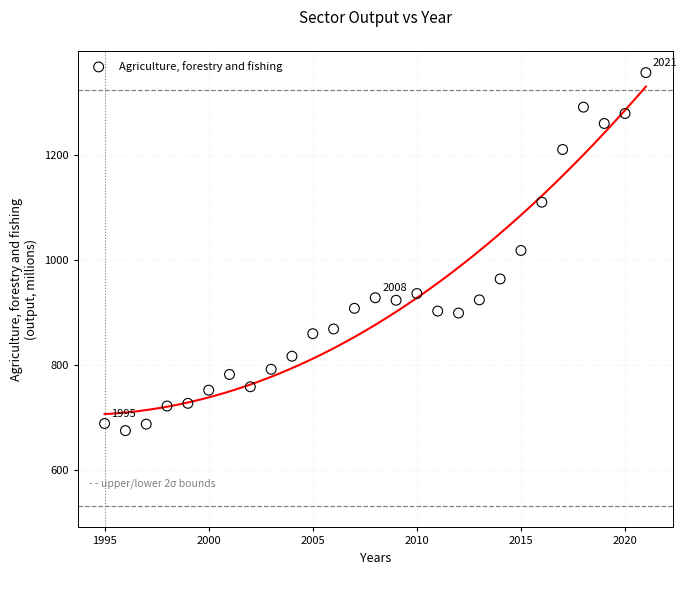

What is the range of Y values (max minus min)?

680.9